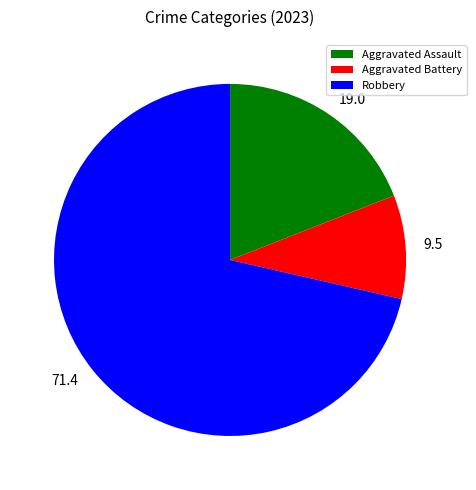

How many segments does this pie chart have?

3